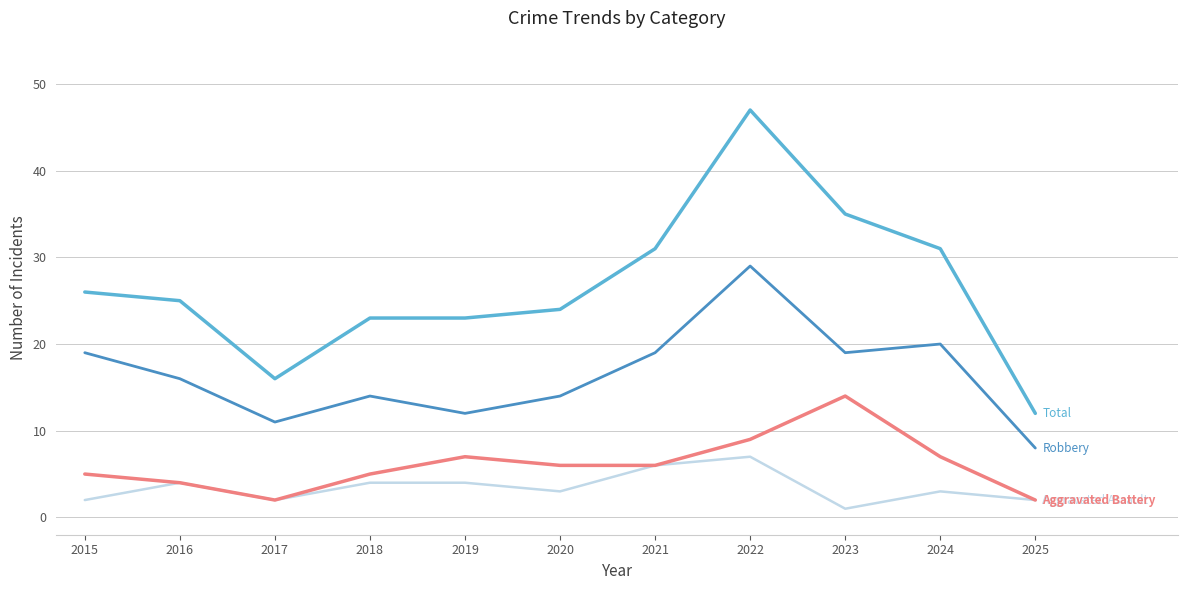

What is the total value across all series at 2025?

24